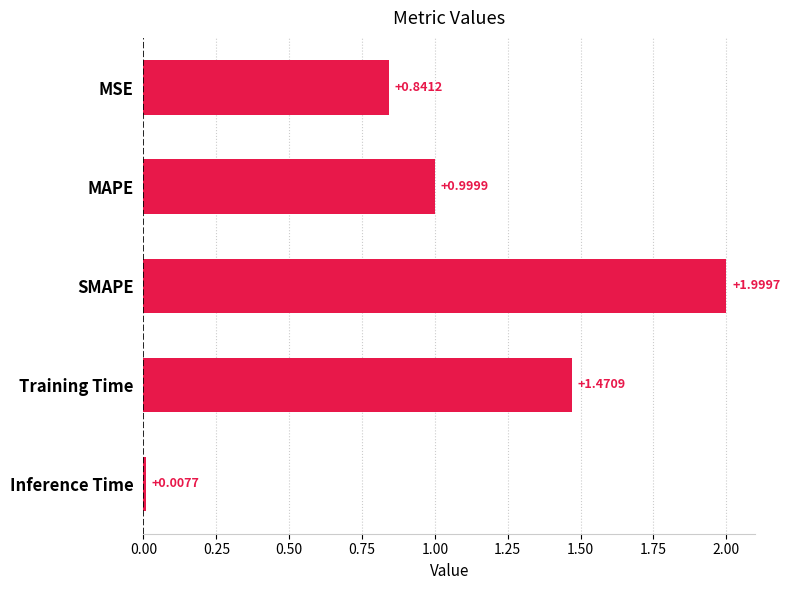

What is the sum of all values?

5.3